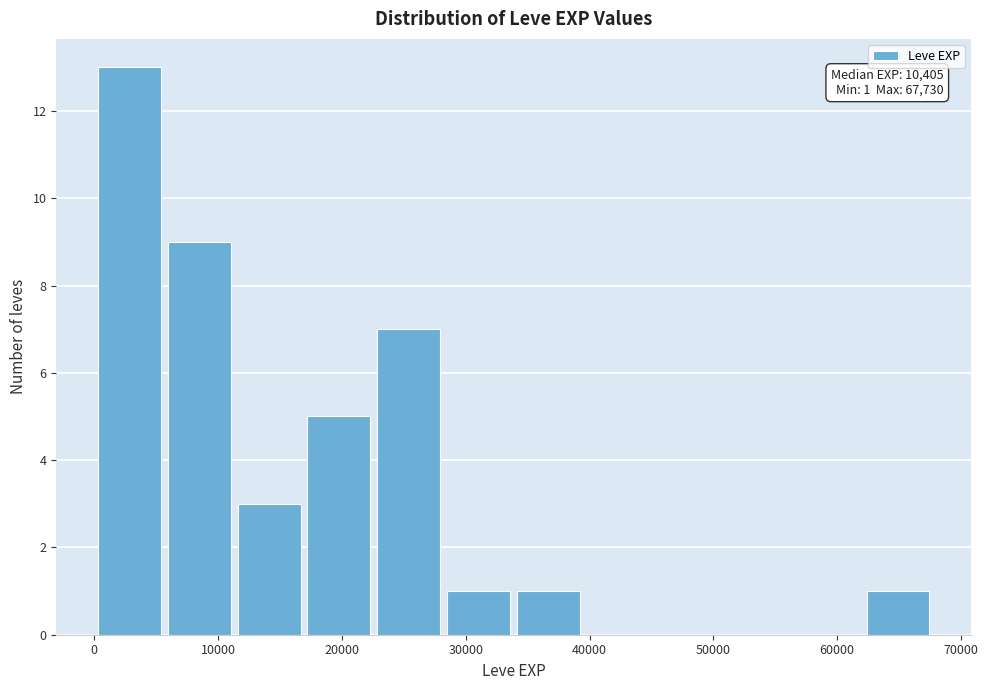

Over which range of the x-axis is the bar tallest?

0 to 6000